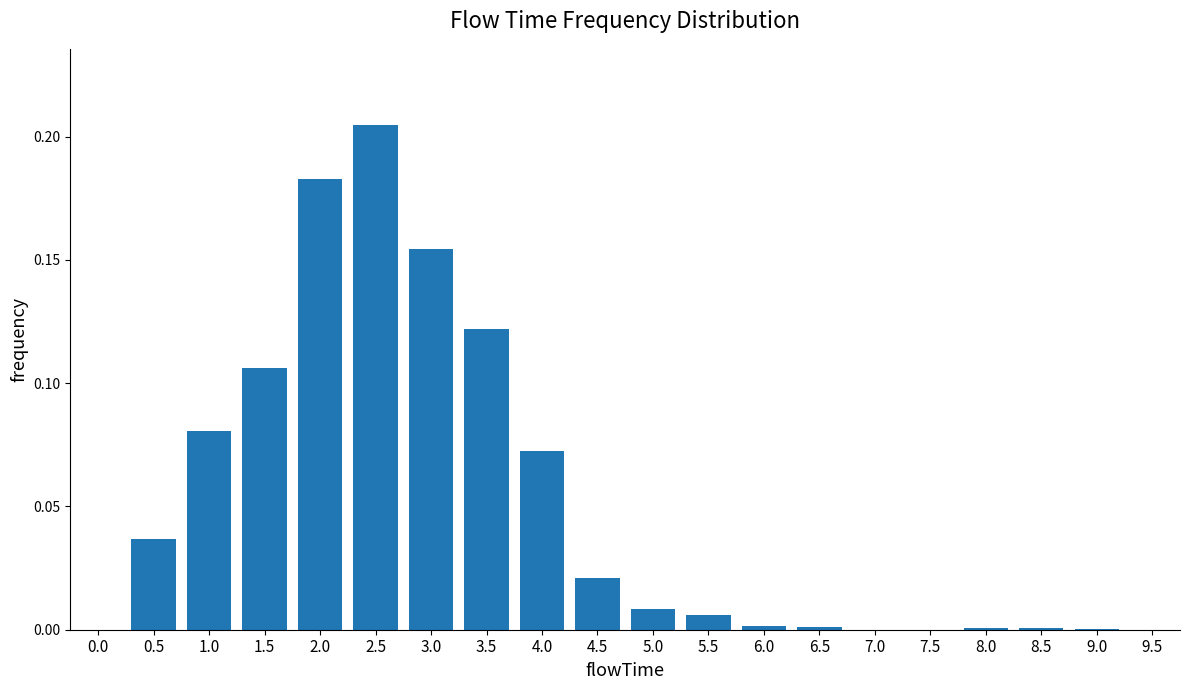

What is the change in value from 3.5 to 8.5?

-0.1